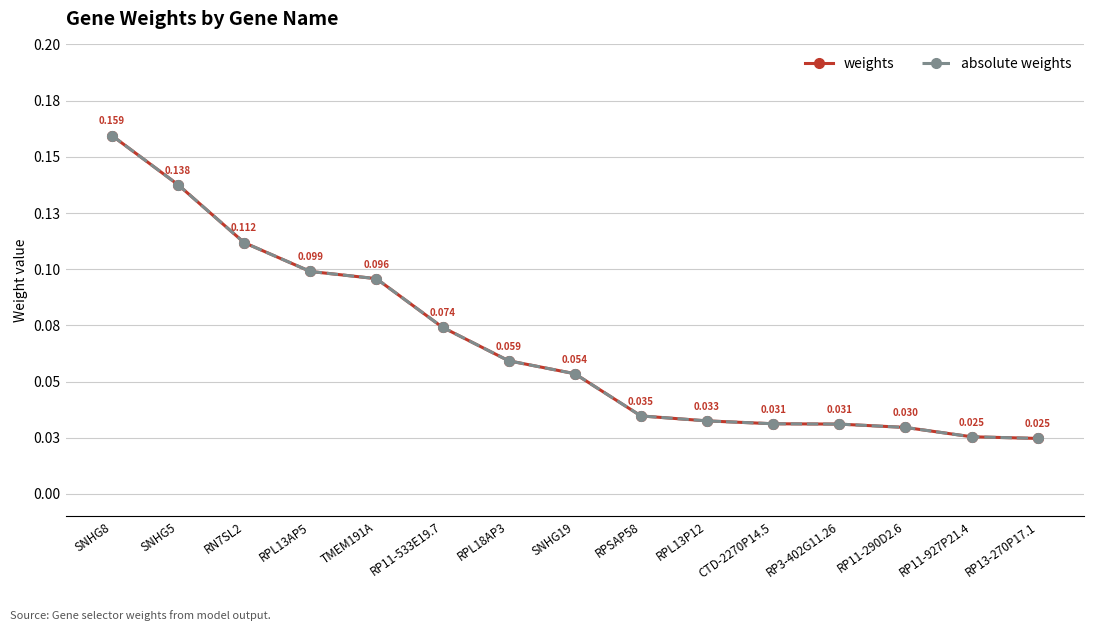

Reading left to right, list all the values displayed in this chart.

weights: 0.2	0.1	0.1	0.1	0.1	0.1	0.1	0.1	0.0	0.0	0.0	0.0	0.0	0.0	0.0
absolute weights: 0.2	0.1	0.1	0.1	0.1	0.1	0.1	0.1	0.0	0.0	0.0	0.0	0.0	0.0	0.0